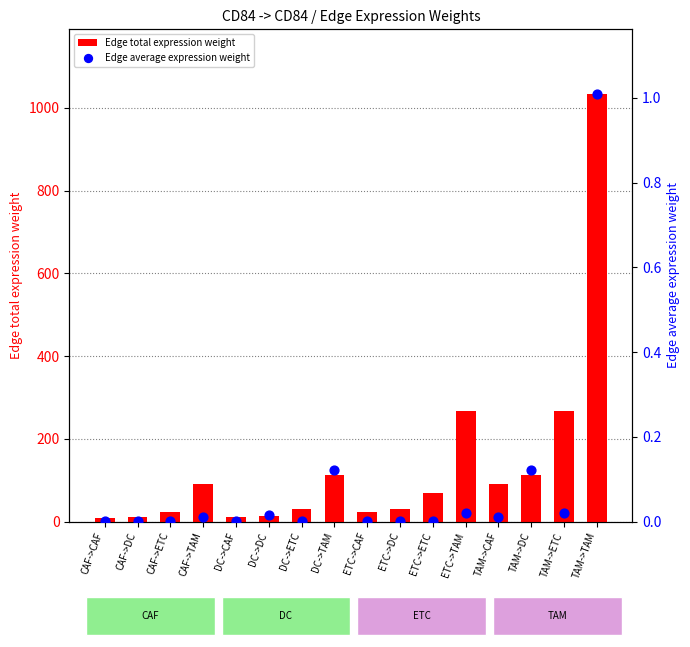

Is the value of Edge average expression weight at TAM->ETC greater than the value of Edge total expression weight at ETC->DC?

No